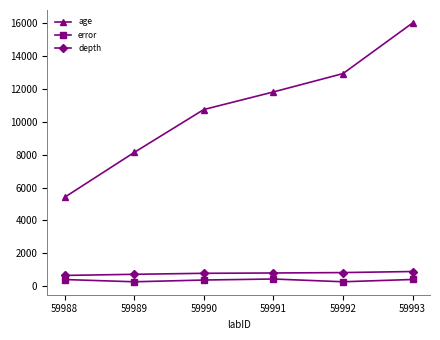

Count the number of data series in this chart.

3